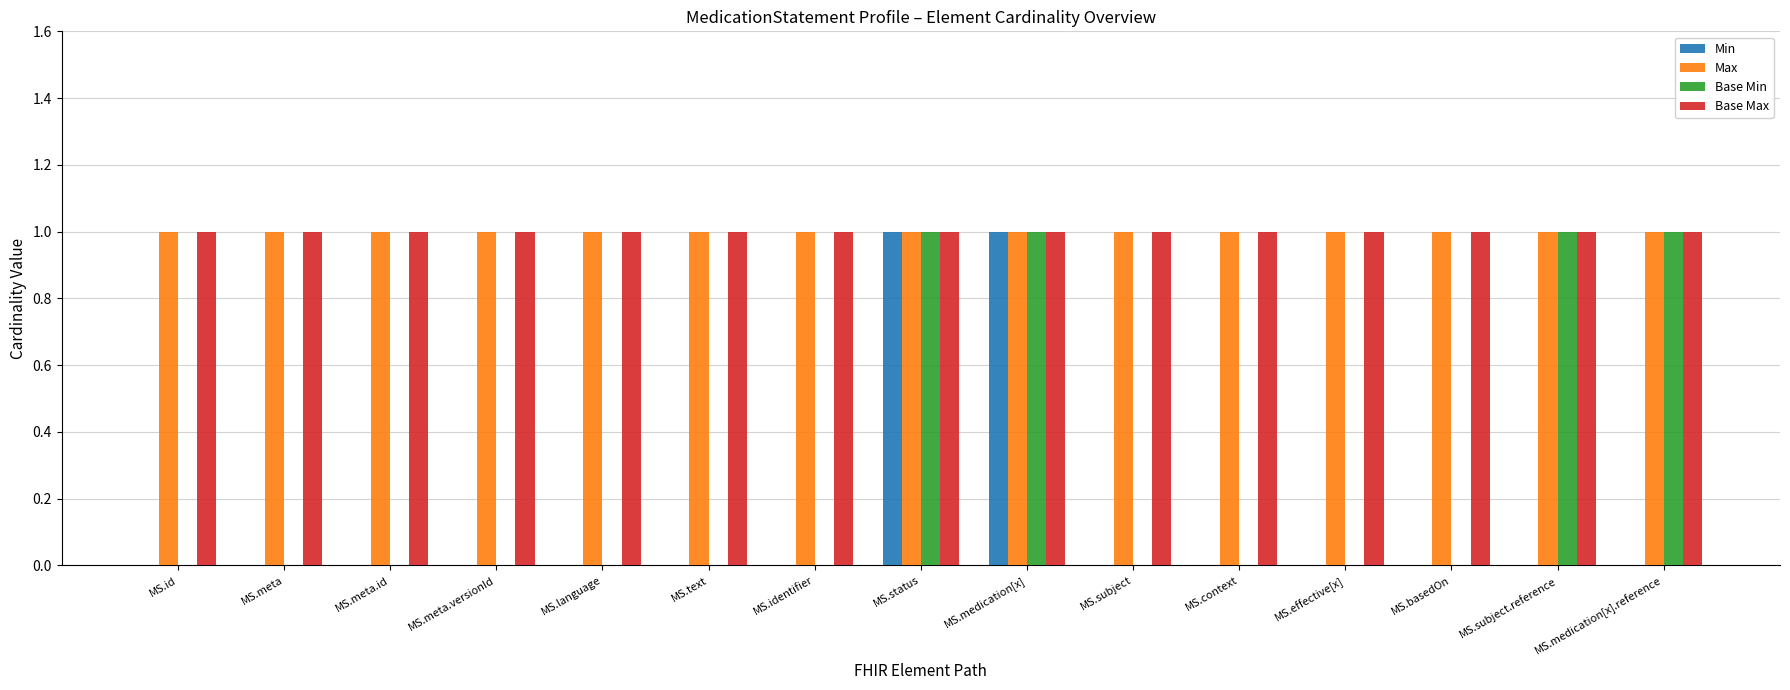

Reading left to right, list all the values displayed in this chart.

Min: 0	0	0	0	0	0	0	1	1	0	0	0	0	0	0
Max: 1	1	1	1	1	1	1	1	1	1	1	1	1	1	1
Base Min: 0	0	0	0	0	0	0	1	1	0	0	0	0	1	1
Base Max: 1	1	1	1	1	1	1	1	1	1	1	1	1	1	1